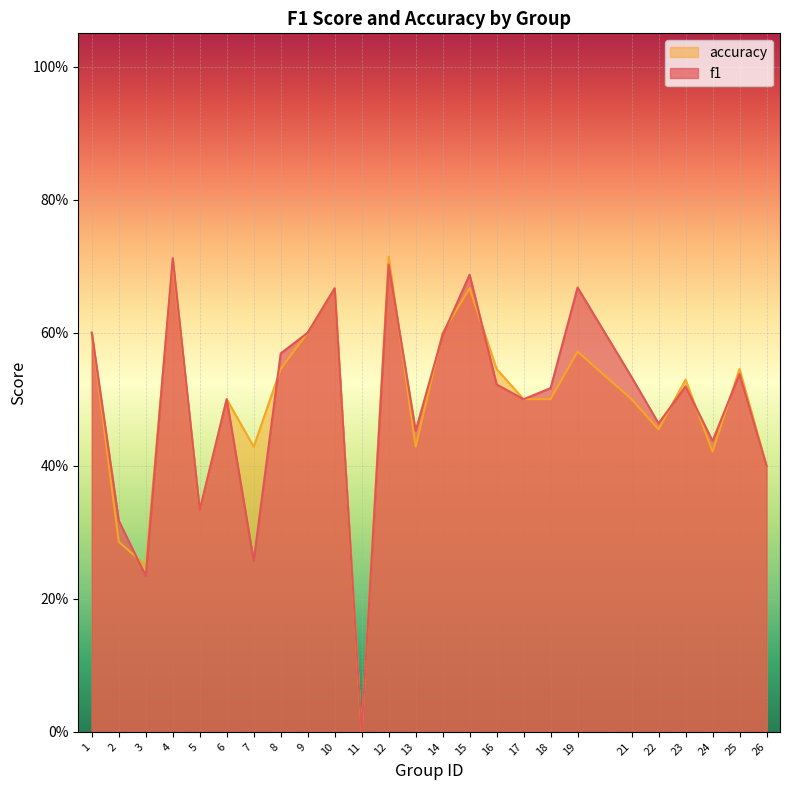

List the series in order of their peak value, highest first.

accuracy, f1